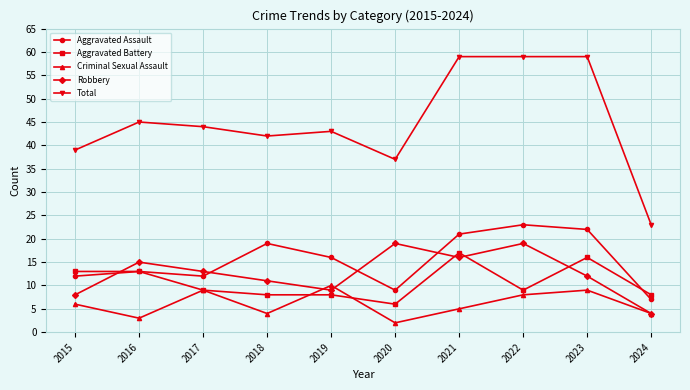

What are all the series names shown in the legend?

Aggravated Assault, Aggravated Battery, Criminal Sexual Assault, Robbery, Total